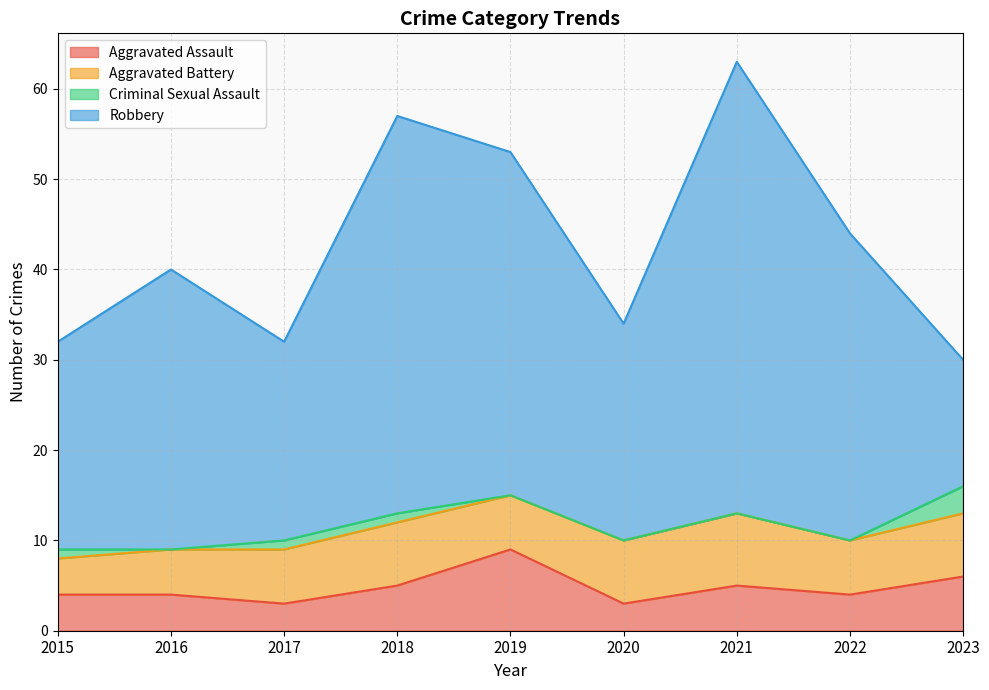

Where is Robbery nearest to the value 32?

2016